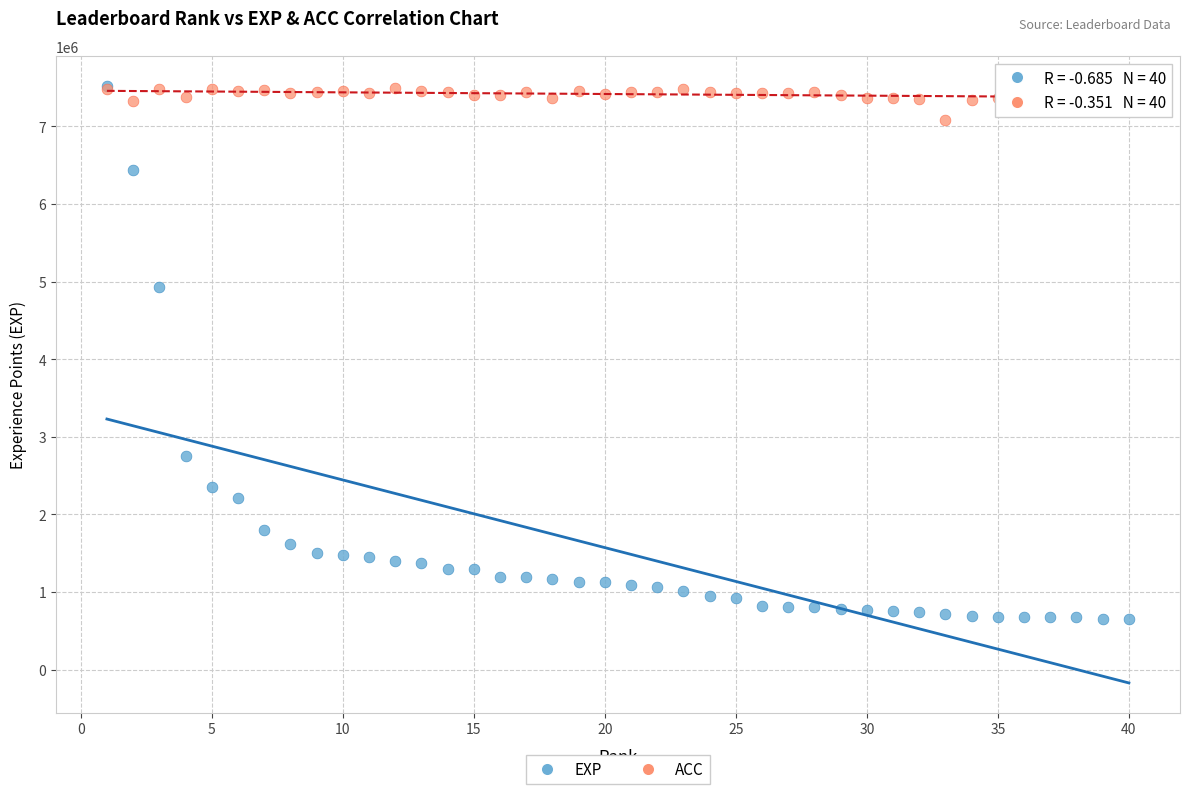

Across all series, what Y value is closest to 4085018?

4933419.0